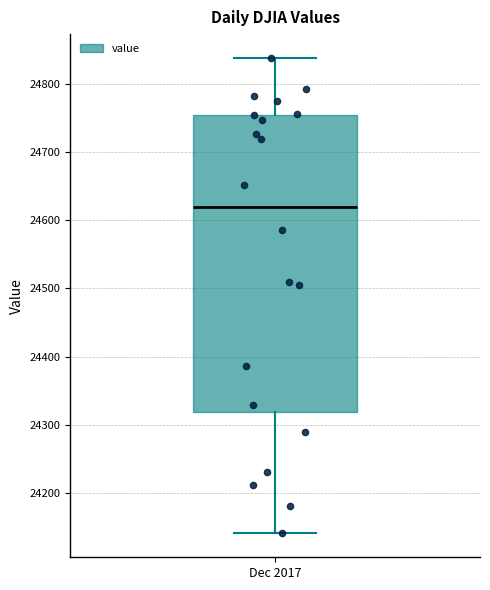

Read this box plot against the y-axis: the position of the median line, the range covered by the box, and the ends of both whiskers. The values are not printed on the chart, so give them approximately, as read against the axis.

median 24620, box 24320 to 24750, whiskers 24140 to 24840